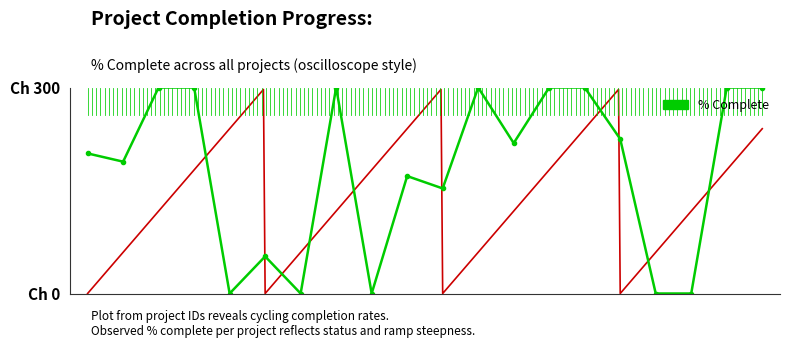

Where does the data first go above 219?

2